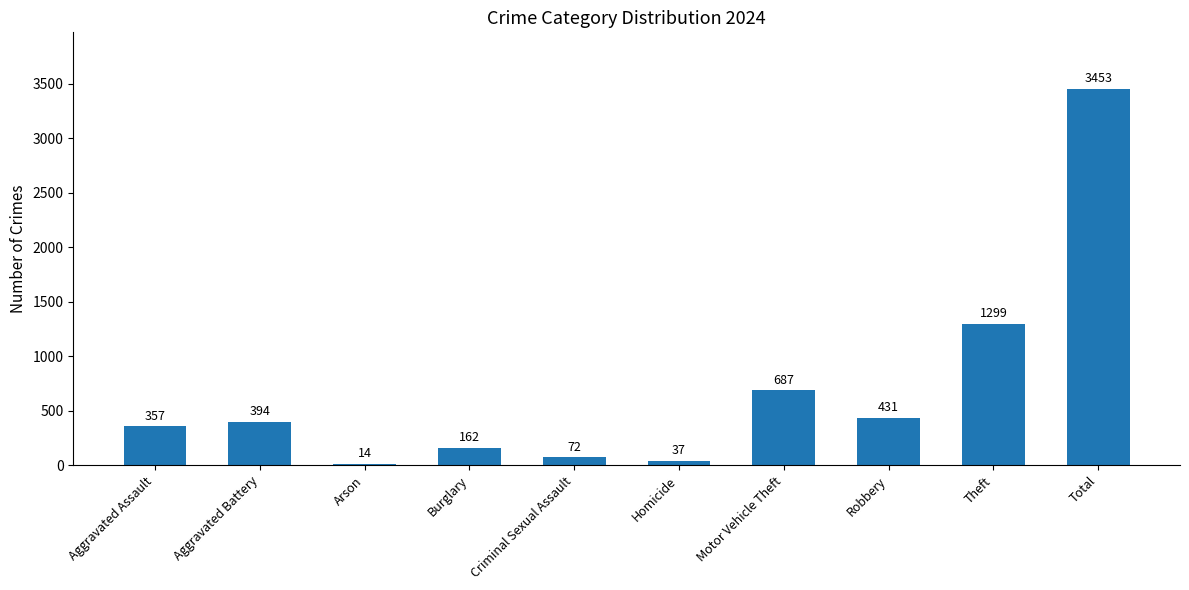

True or false: the data shows 283 at Burglary.

False